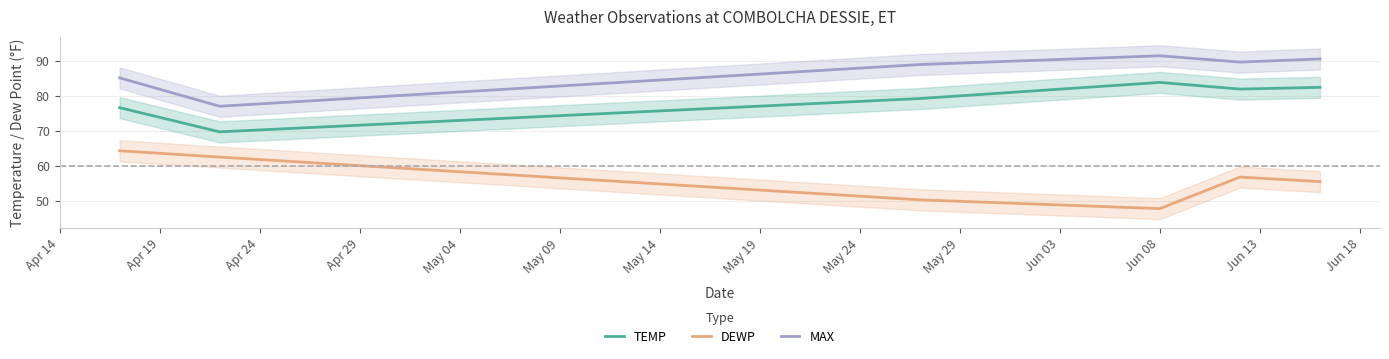

What is the sum of all TEMP values?

473.6